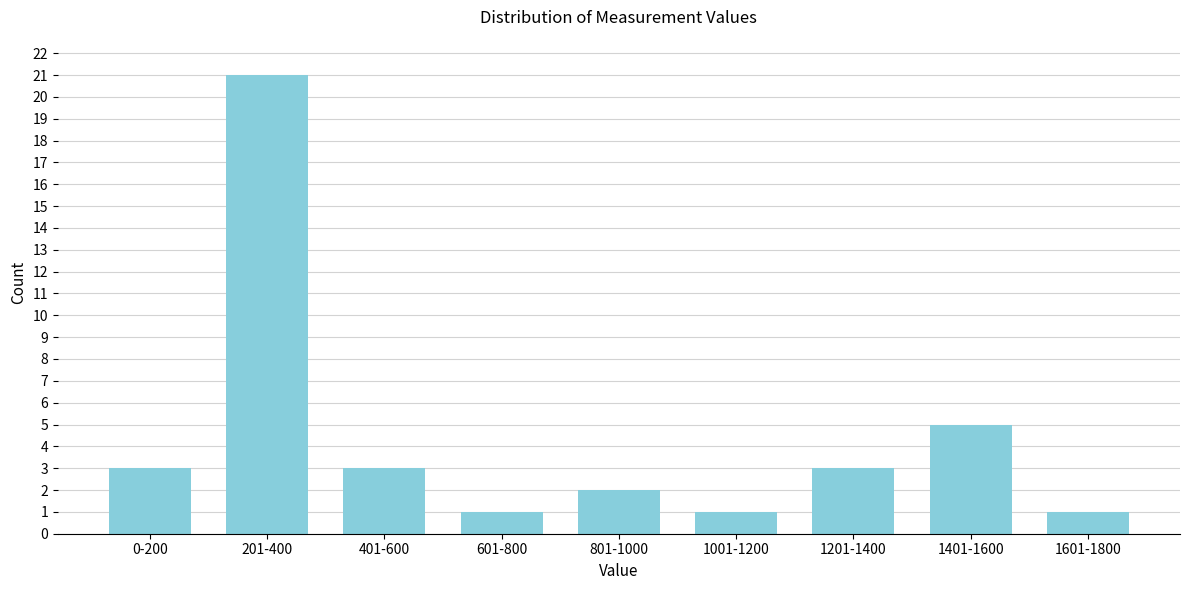

Reading left to right, list all the values displayed in this chart.

0-200=3	201-400=21	401-600=3	601-800=1	801-1000=2	1001-1200=1	1201-1400=3	1401-1600=5	1601-1800=1